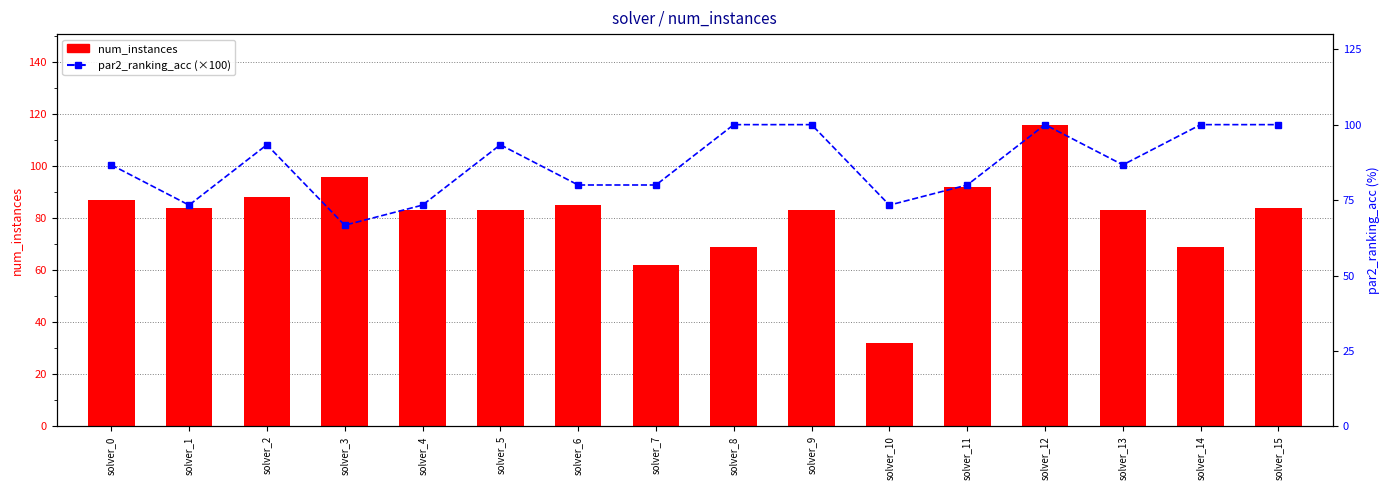

Where is num_instances nearest to the value 74?

solver_8